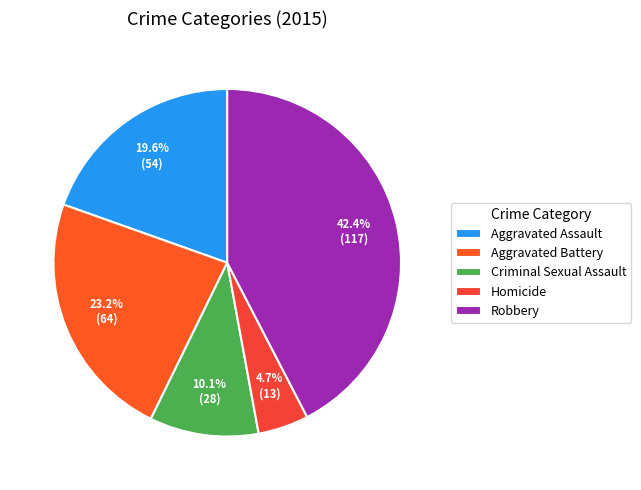

What is the smallest slice in the pie chart?

Homicide